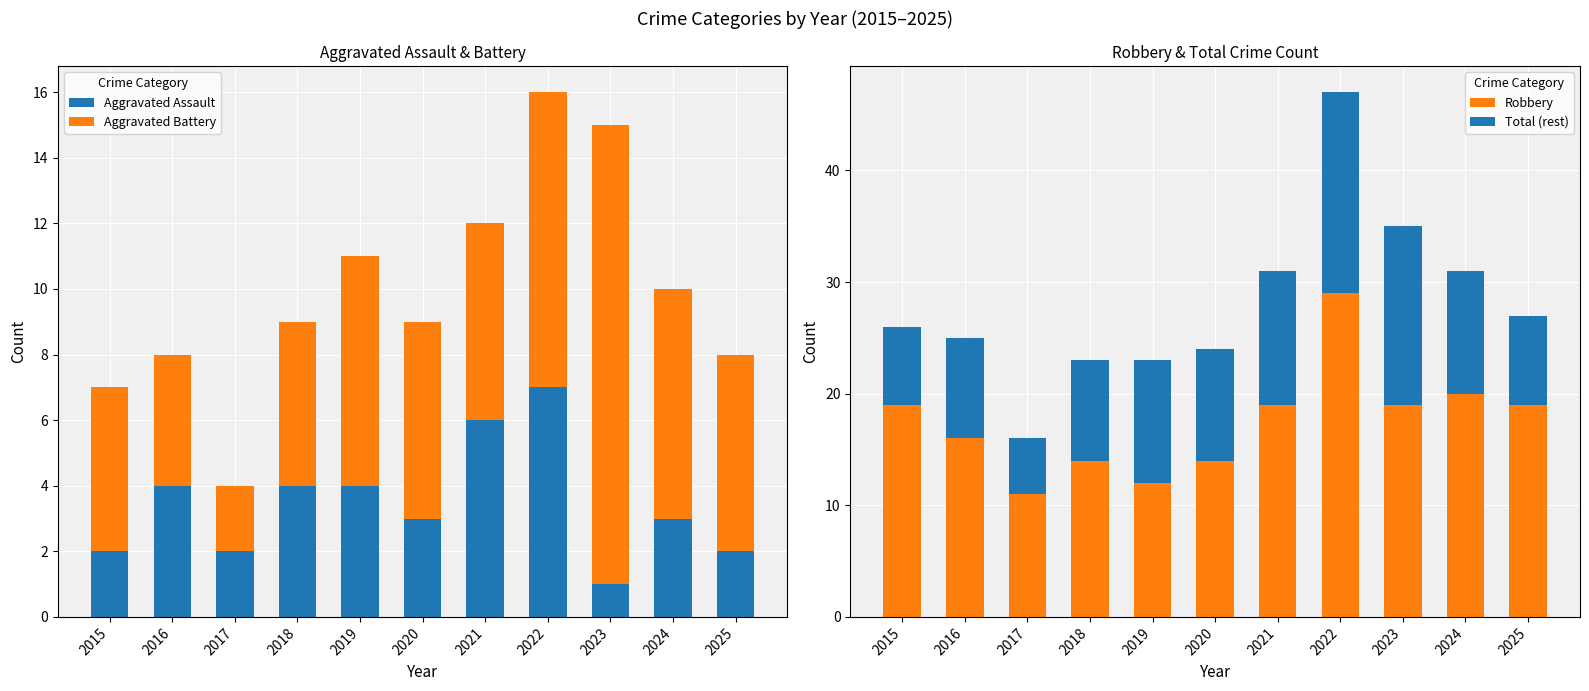

What is the greatest value displayed?

29